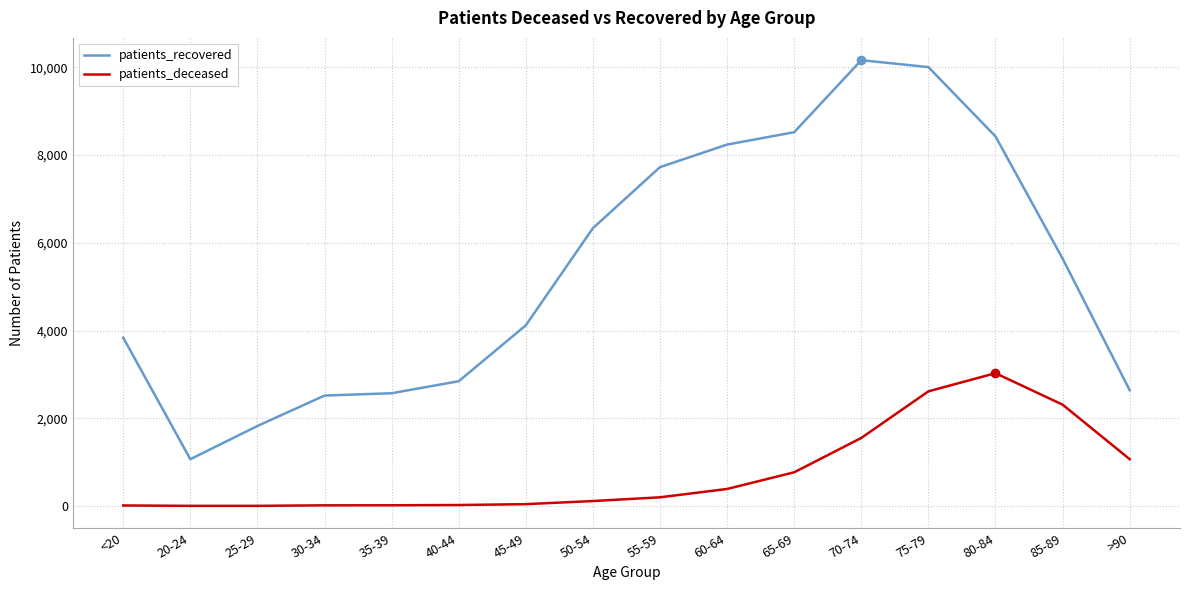

True or false: patients_deceased and patients_recovered intersect in this chart.

False